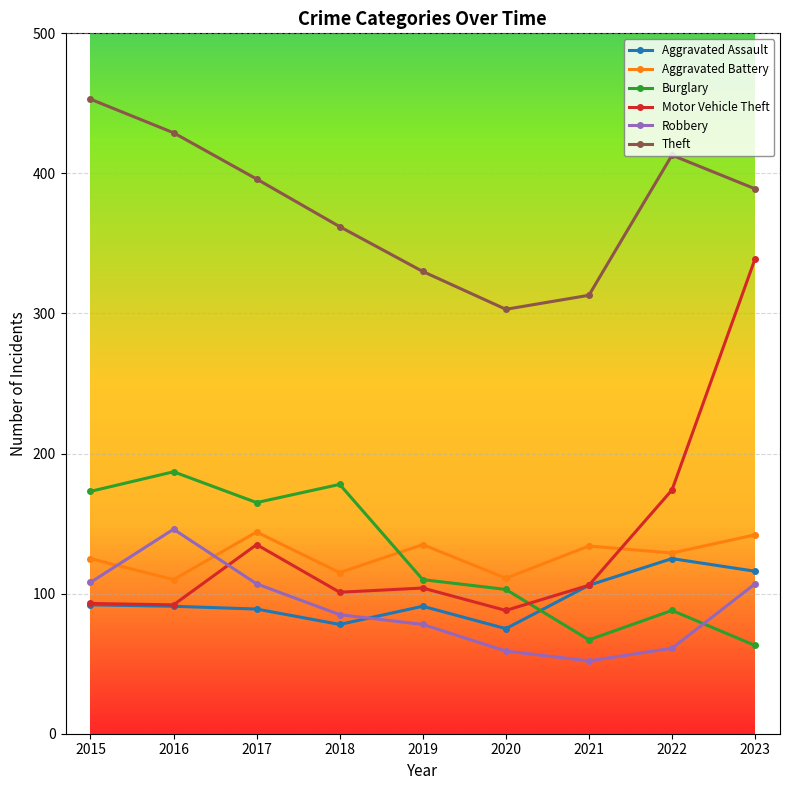

True or false: Theft has more than 2 interior local peaks.

False